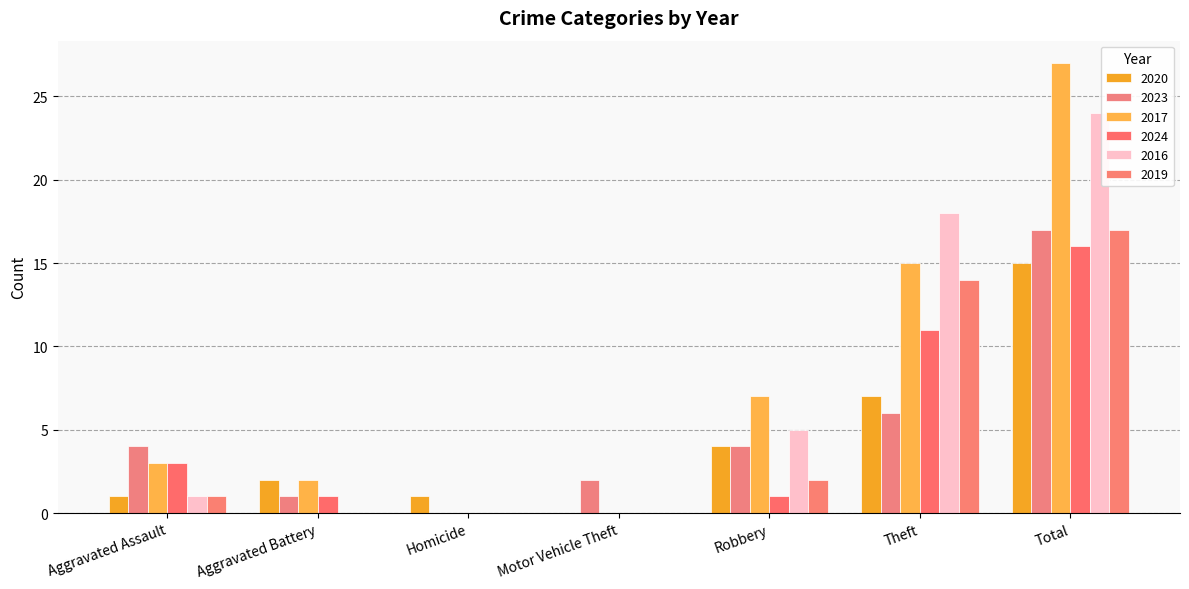

Which series has the largest total across all categories?

2017